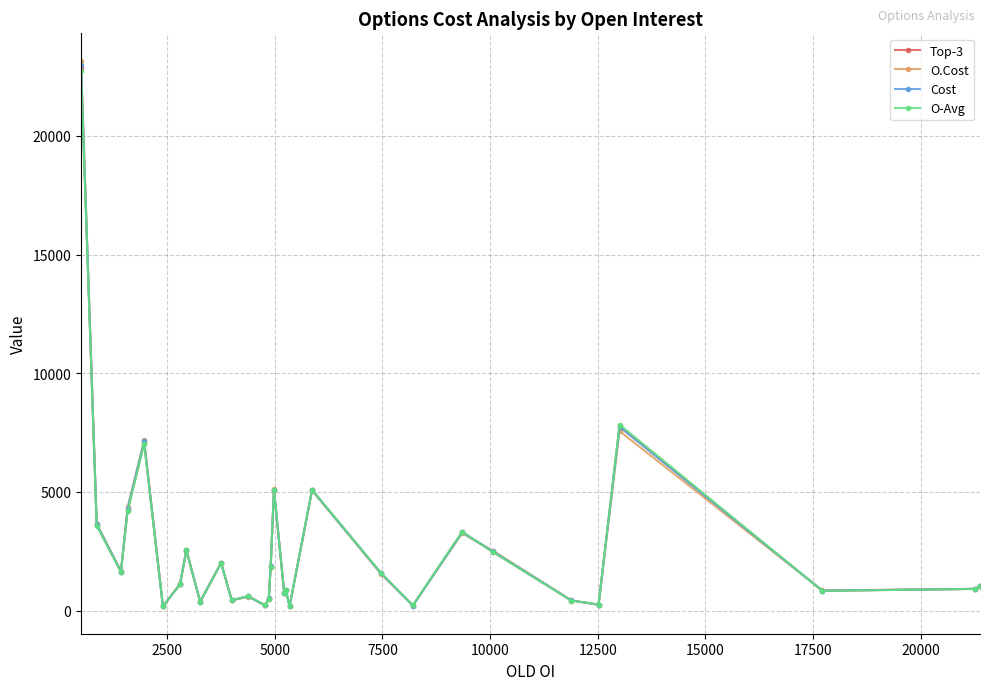

List the series in order of their overall mean, highest first.

O.Cost, Cost, Top-3, O-Avg